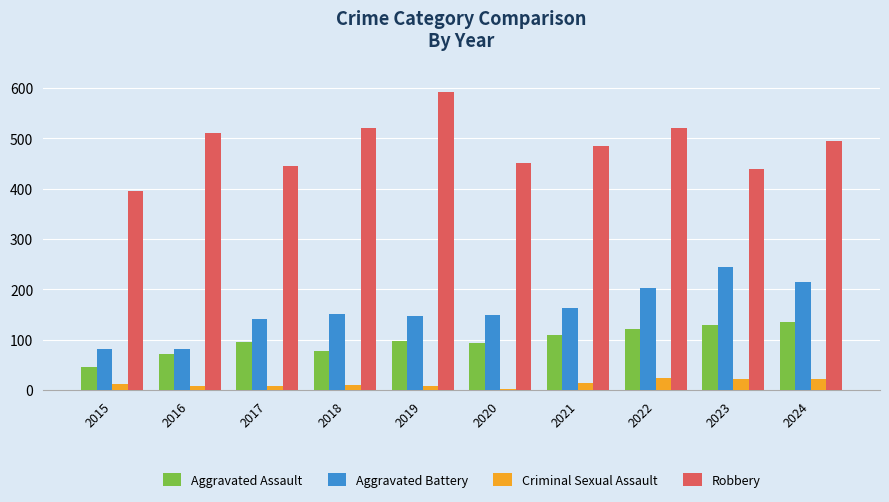

What is the difference between the Robbery values at 2015 and 2021?

89